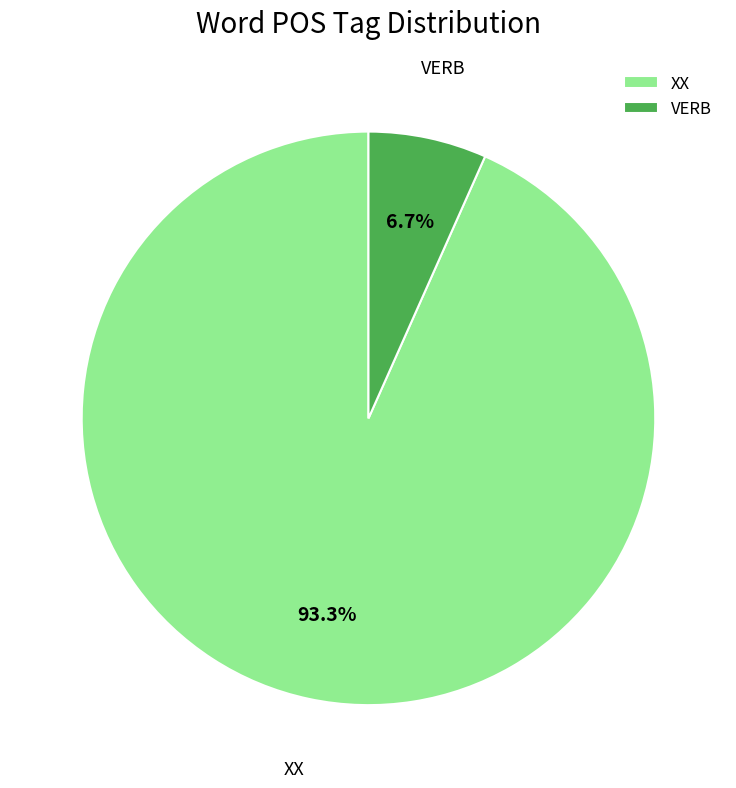

Is there a majority slice in this chart?

Yes